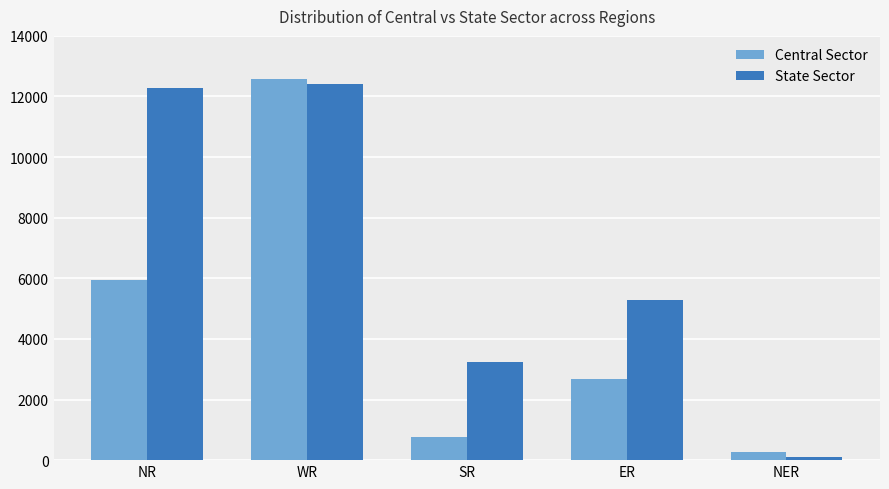

How many distinct data groups are displayed?

2